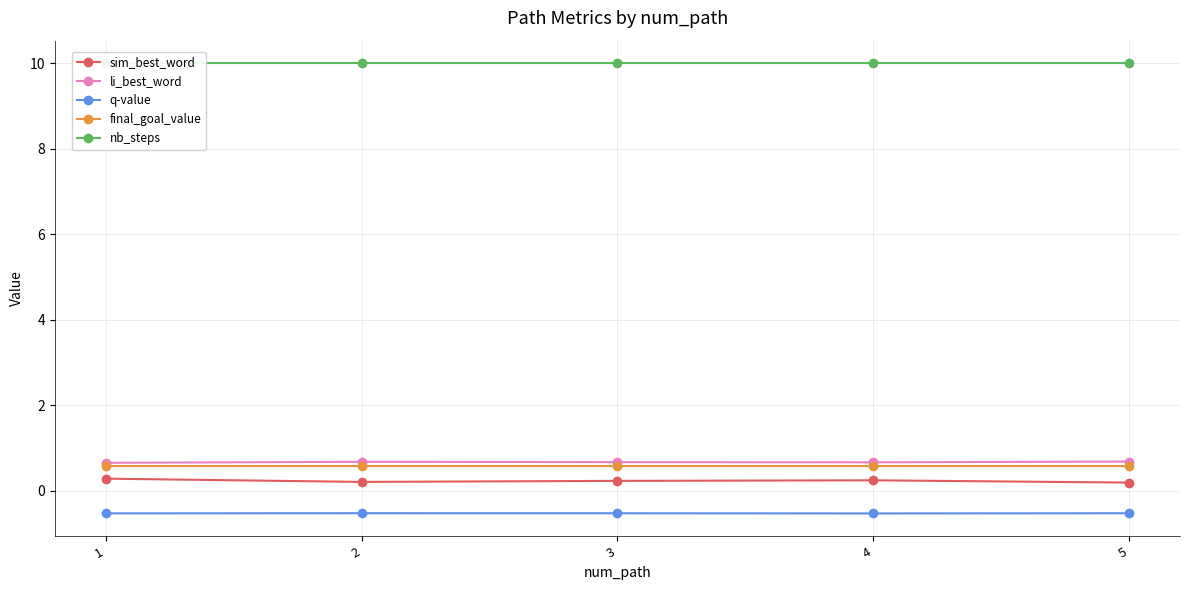

True or false: sim_best_word has more than 1 points higher than both neighbors.

False